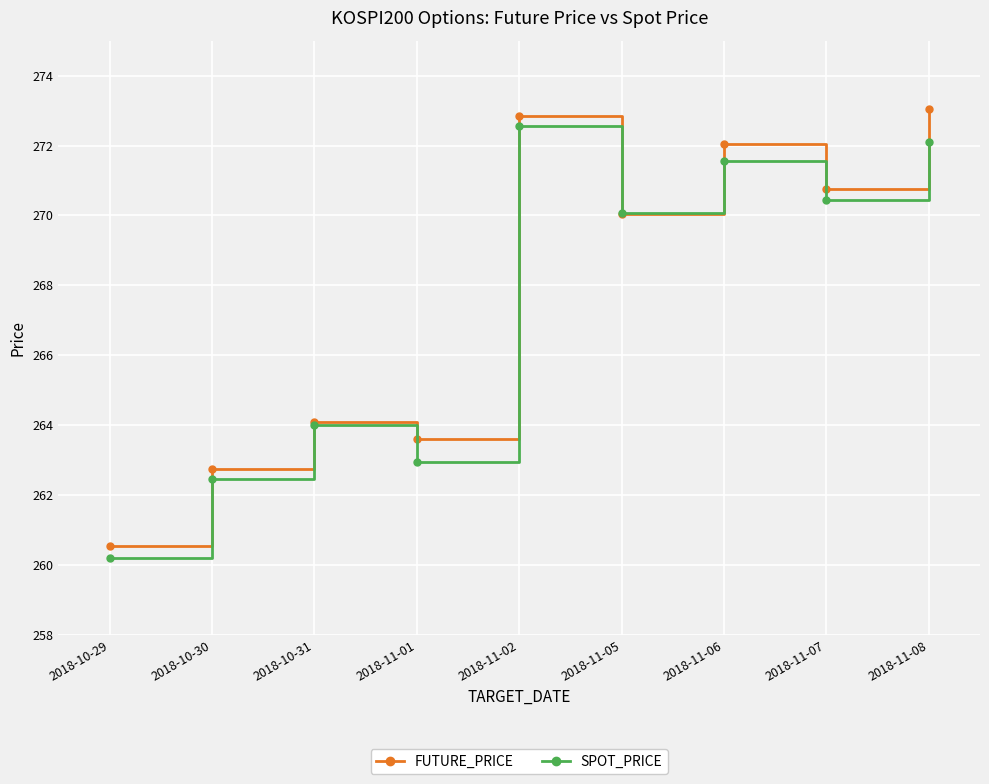

At which label is SPOT_PRICE closest to 266?

2018-10-31